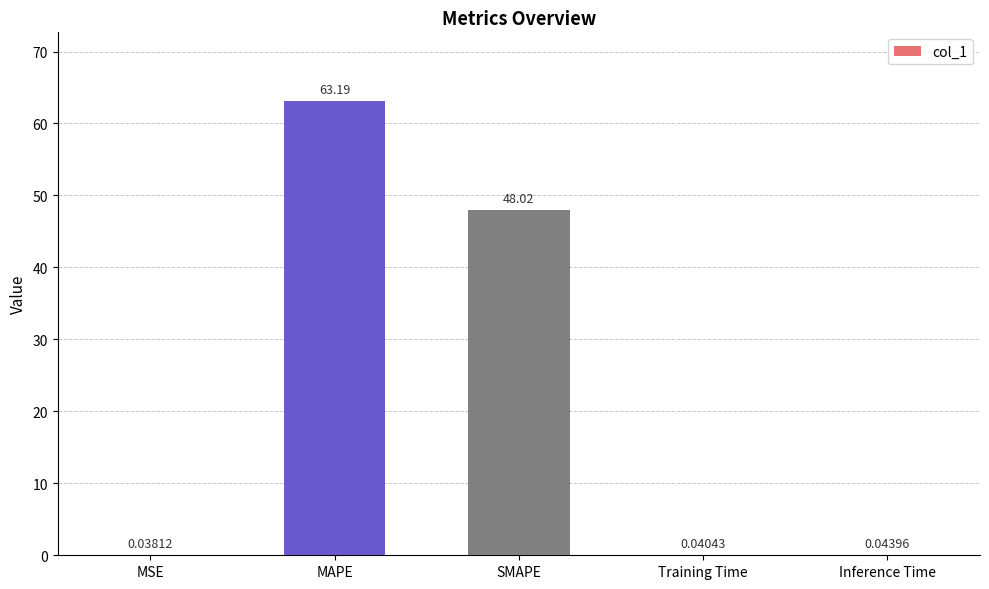

Between SMAPE and Inference Time, which is larger?

SMAPE